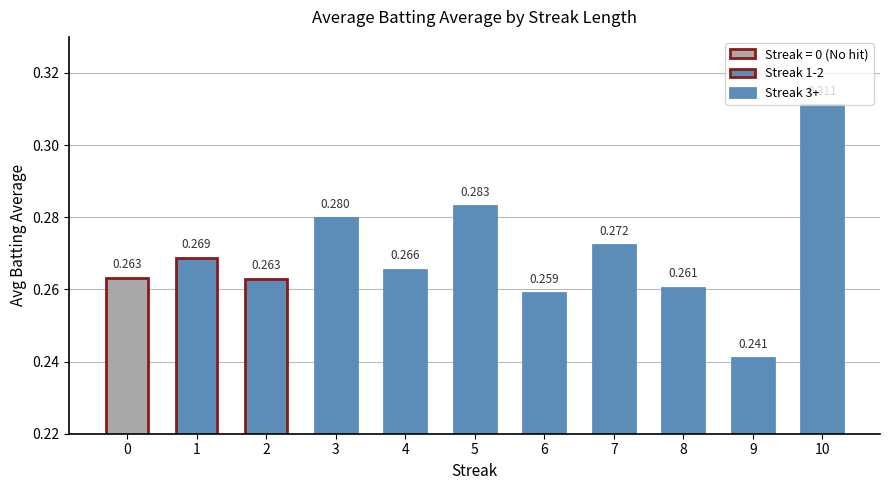

Count the number of data series in this chart.

1